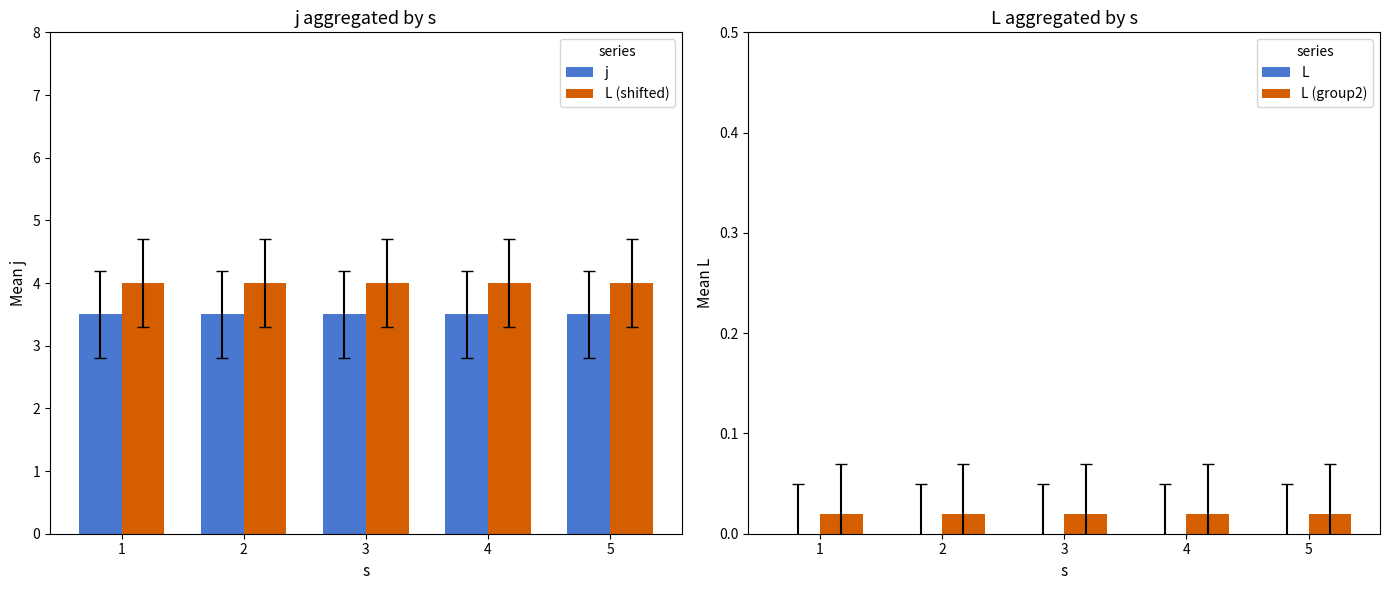

At which label does j reach its minimum?

1